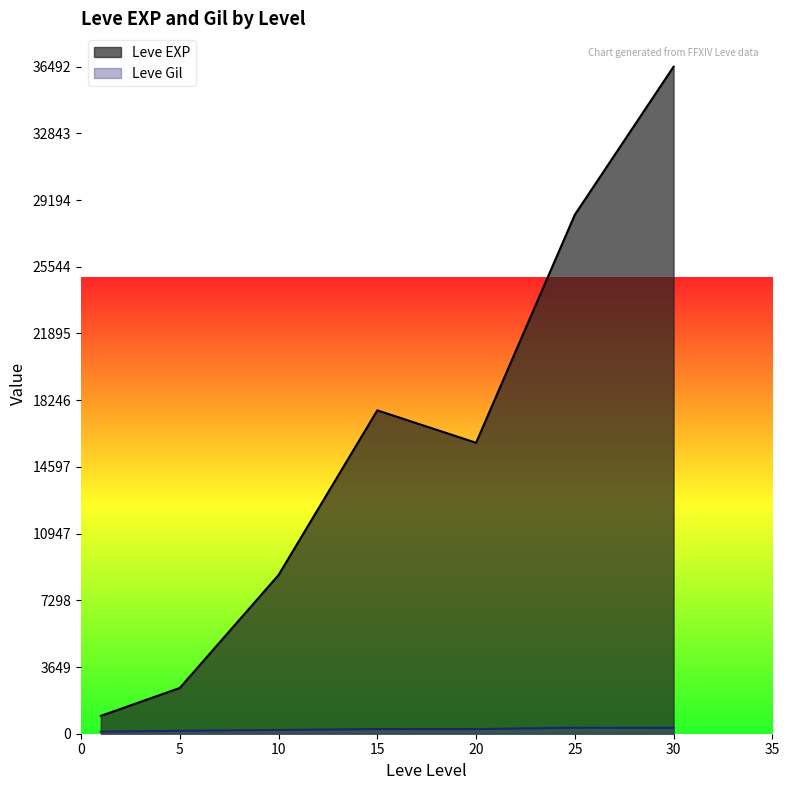

List the series in order of their overall mean, highest first.

Leve EXP, Leve Gil